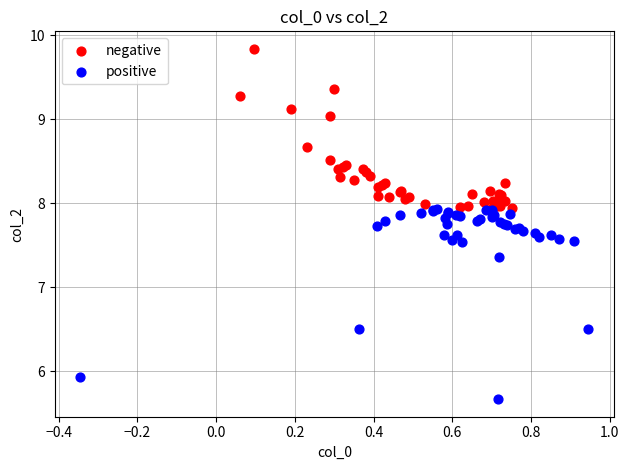

Which series reaches the minimum Y coordinate?

positive